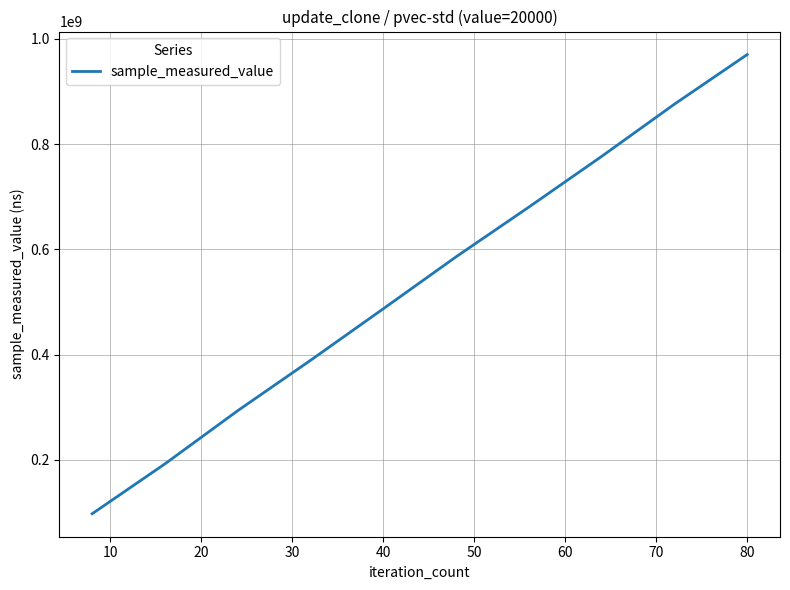

What is the greatest value displayed?

970247540